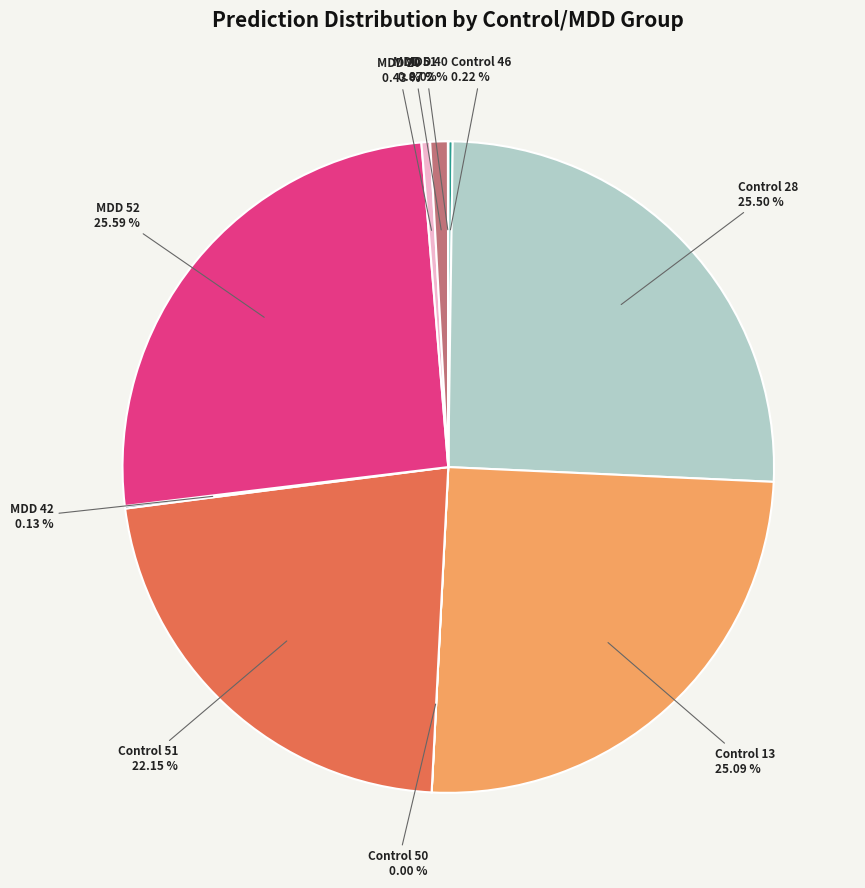

Is there any slice that represents more than half of the pie?

No